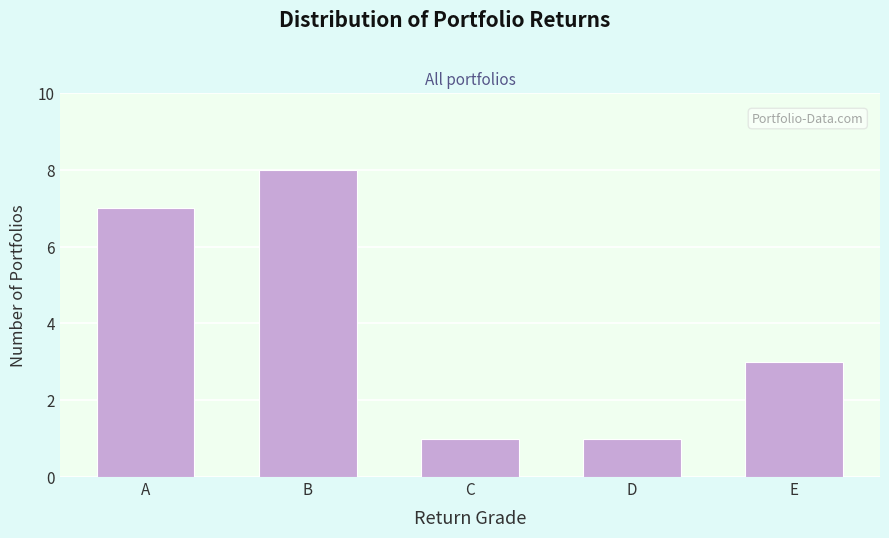

Reading left to right, list all the values displayed in this chart.

A=7	B=8	C=1	D=1	E=3